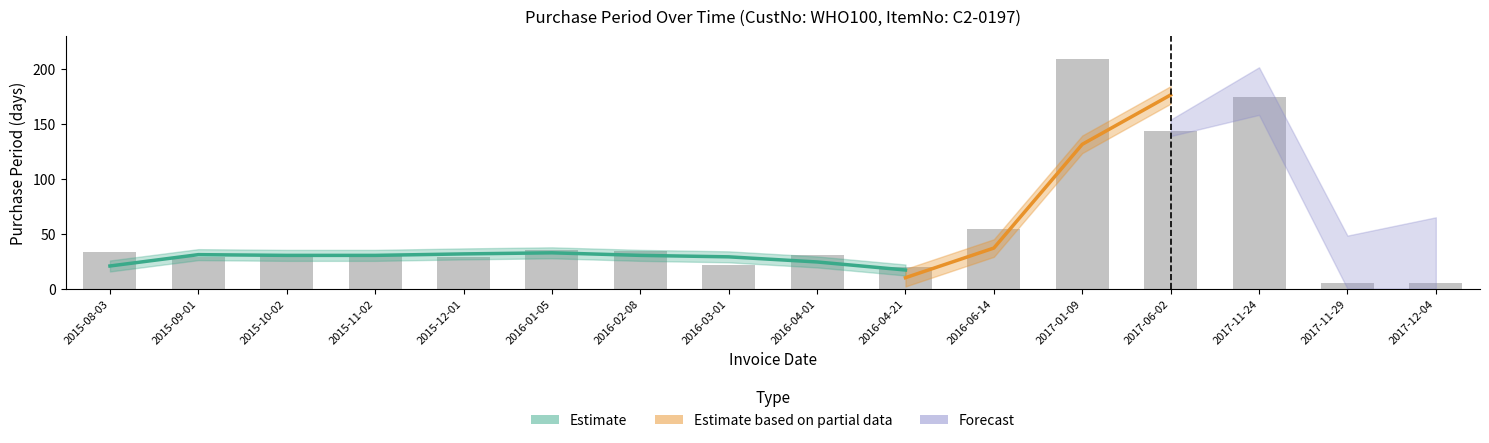

What position from the right is 2016-02-08?

10